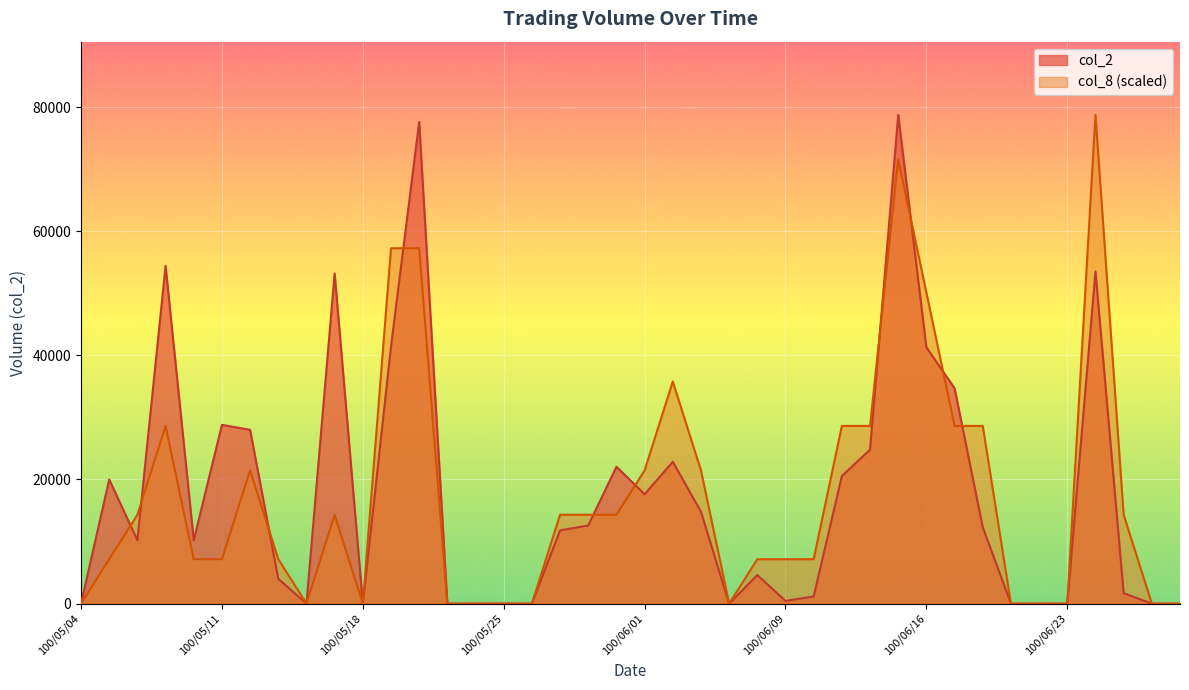

How many positive values does the col_8 series have?

27